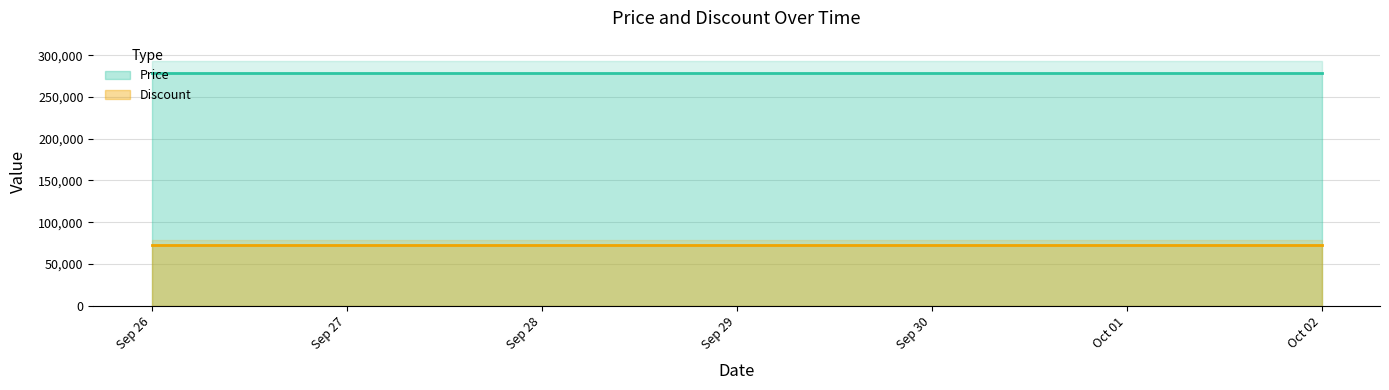

At which category is the sum across all series the highest?

2023-09-26